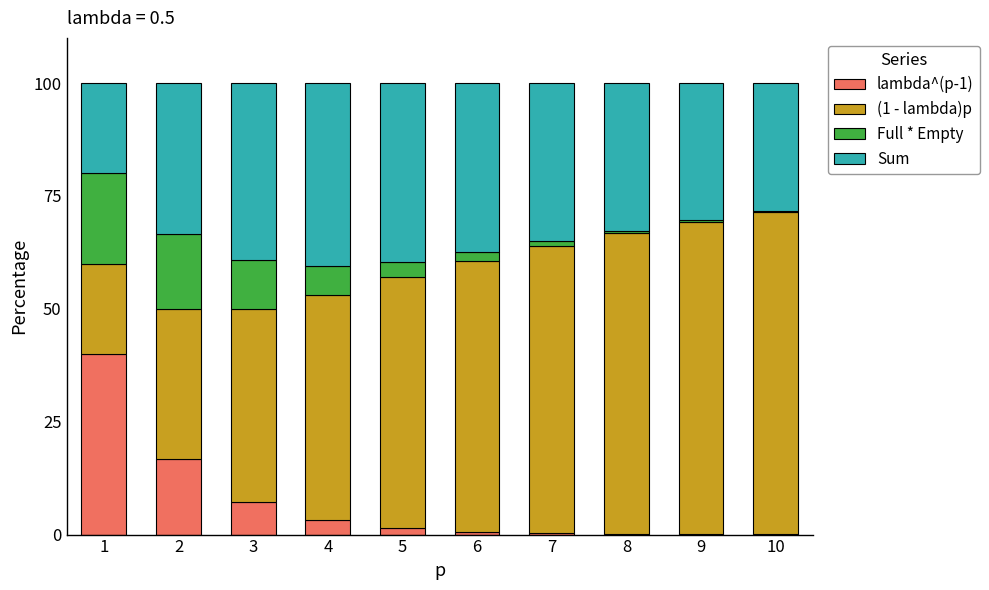

What is the total value across all series at 3?

100.0